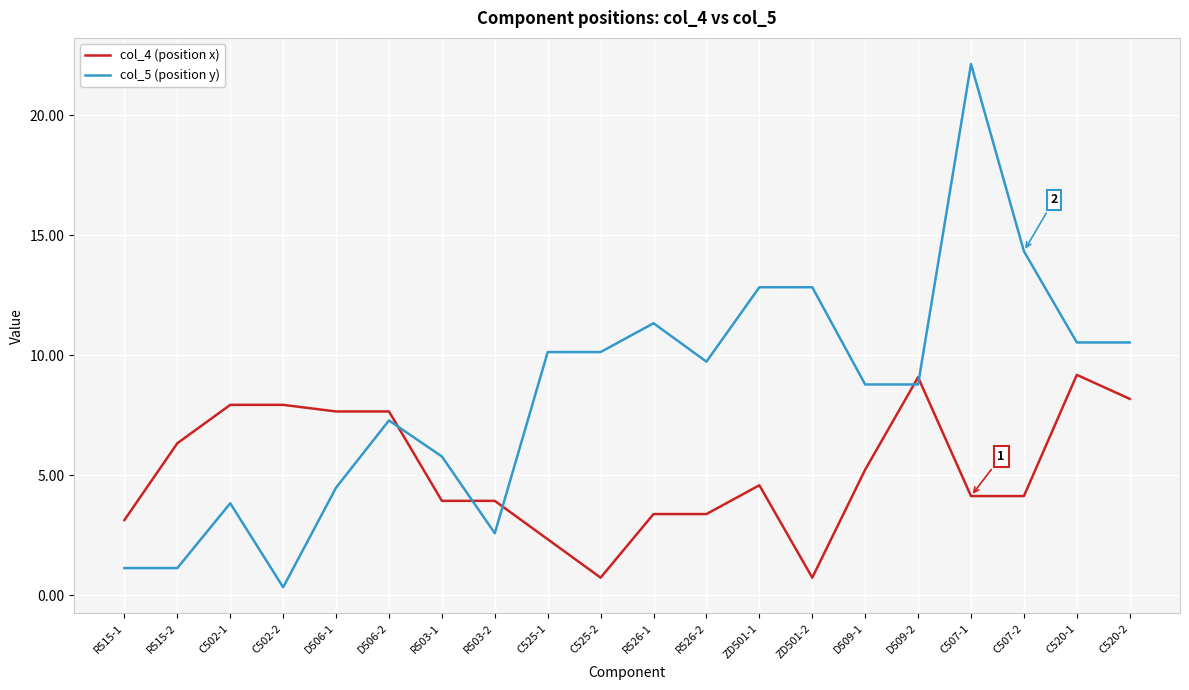

Does the chart have visible grid lines?

Yes